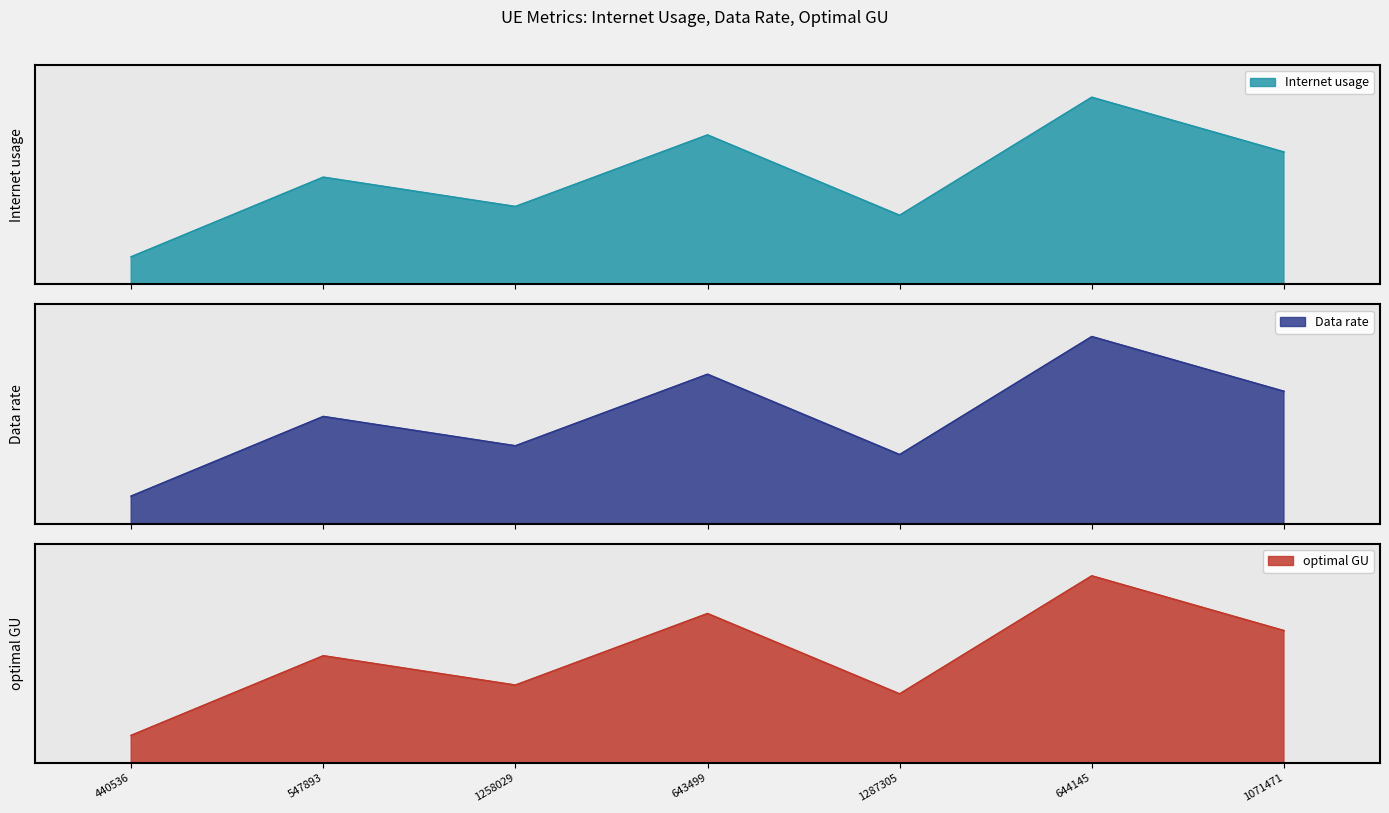

List the series in order of their overall mean, highest first.

Internet usage, optimal GU, Data rate